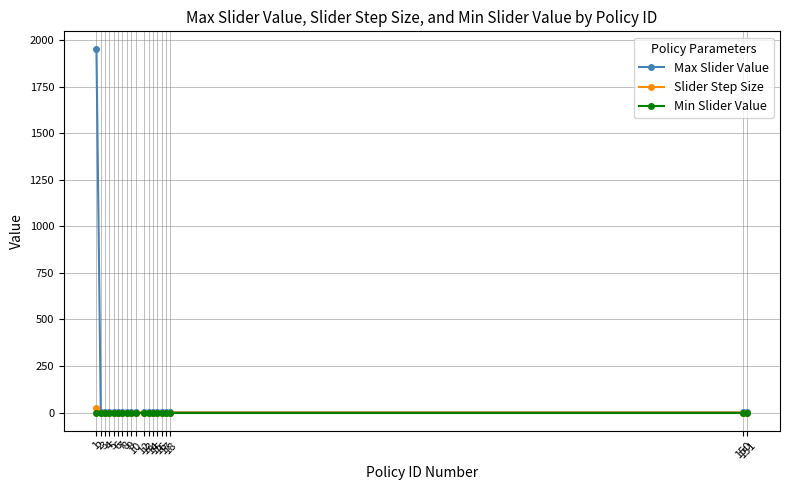

True or false: Max Slider Value has a value of 1.0 at 12.

True